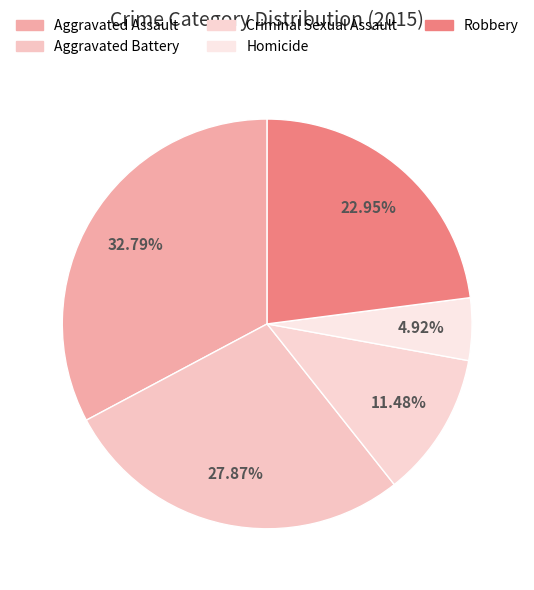

True or false: Criminal Sexual Assault accounts for 11% of the total.

True